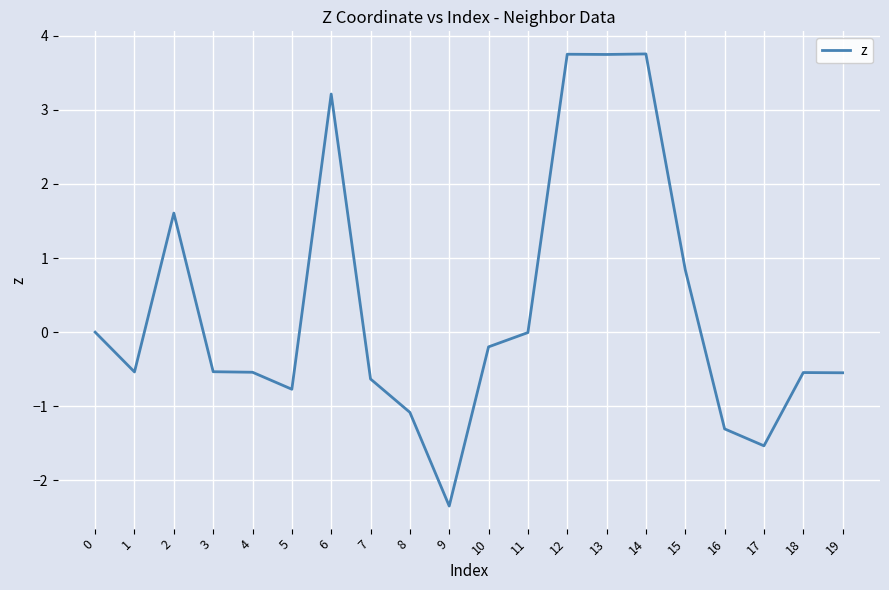

Is it true that the value at 1 is -0.3?

False